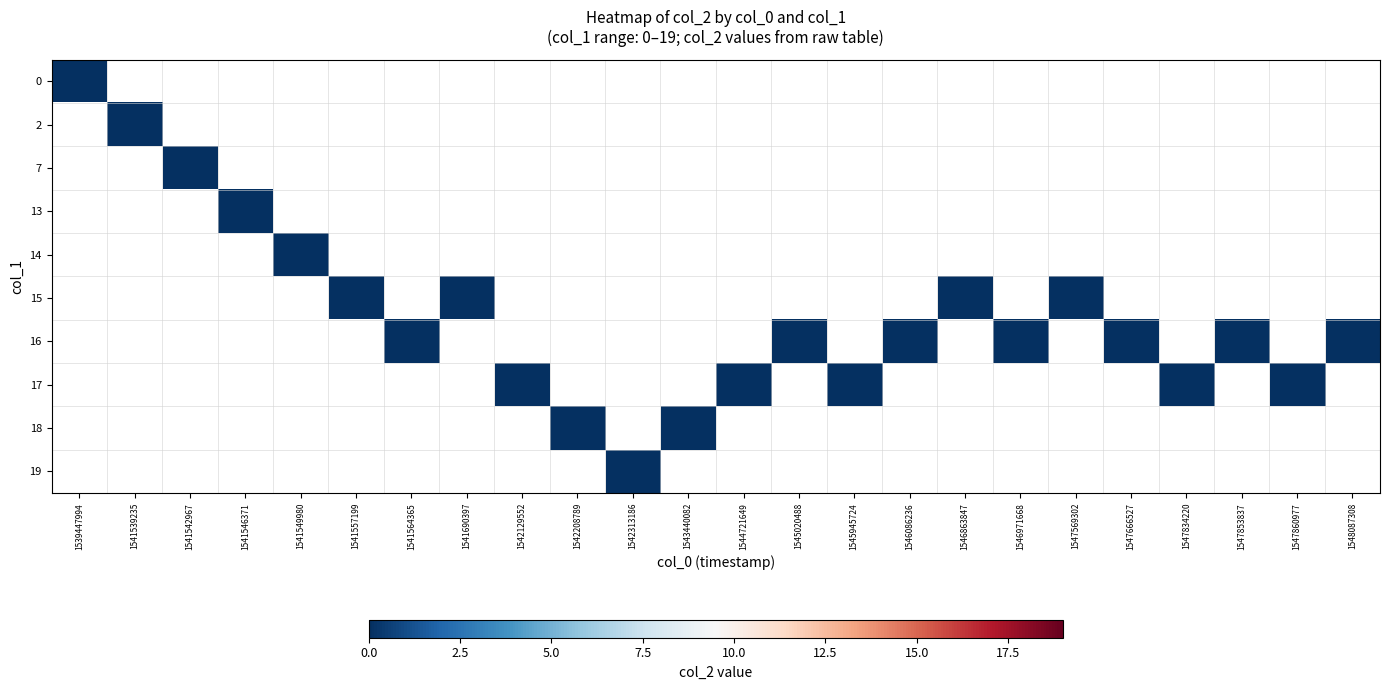

Rank the categories by 4 value from highest to lowest.

1539447994, 1541542967, 1541539235, 1541546371, 1541557199, 1541549980